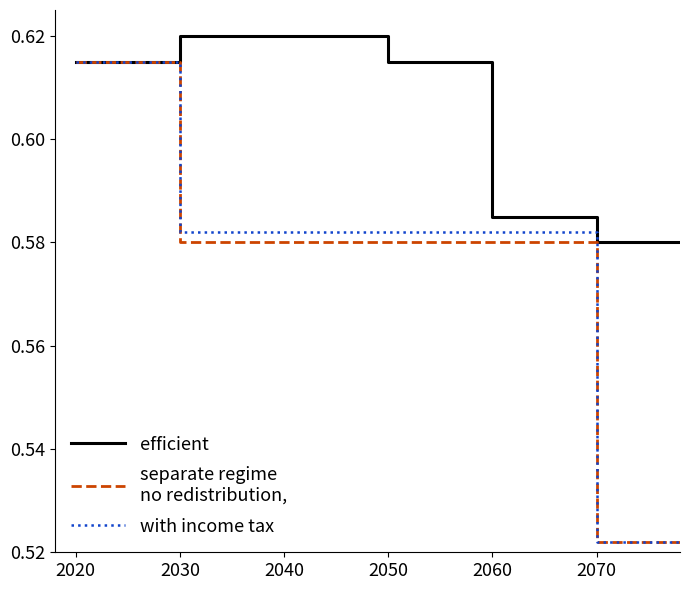

The with income tax series shows 0.3 at 9. True or false?

False